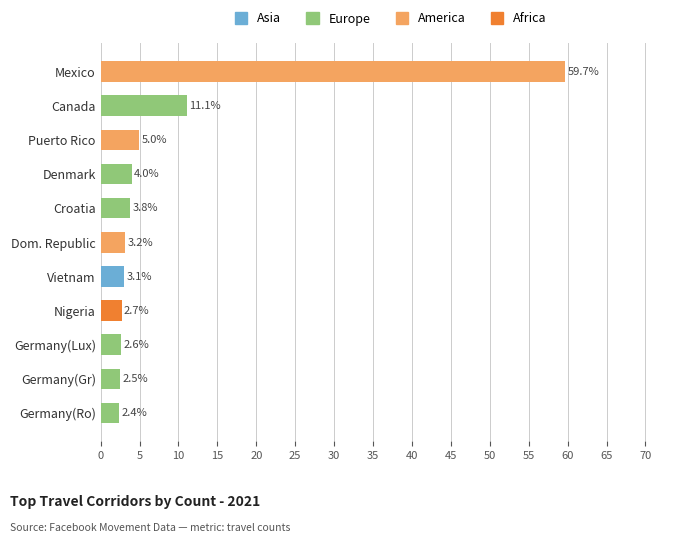

What position from the bottom is Canada?

10